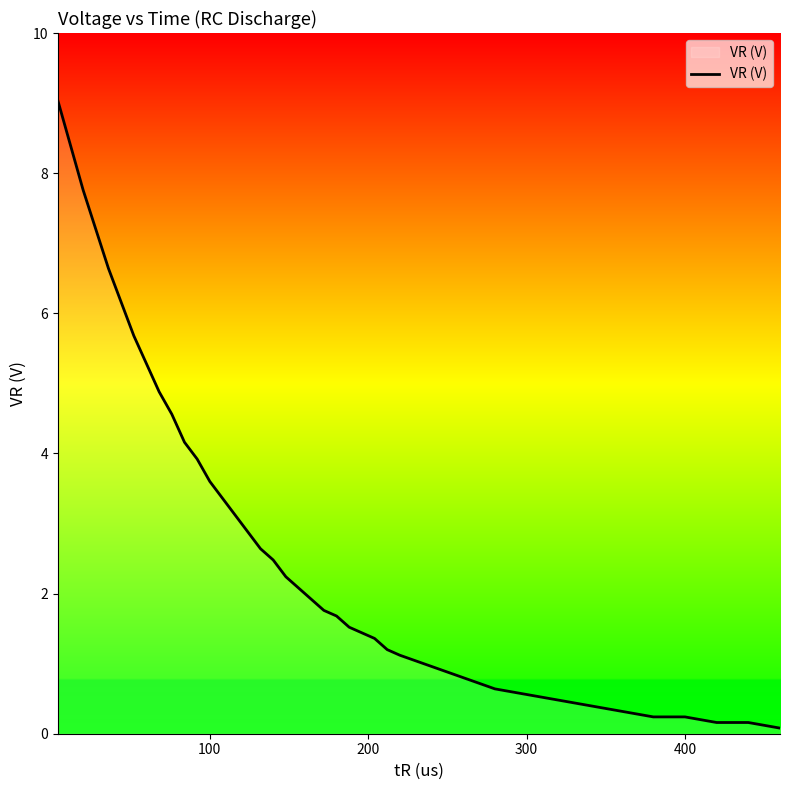

How many lines are shown in the chart?

1